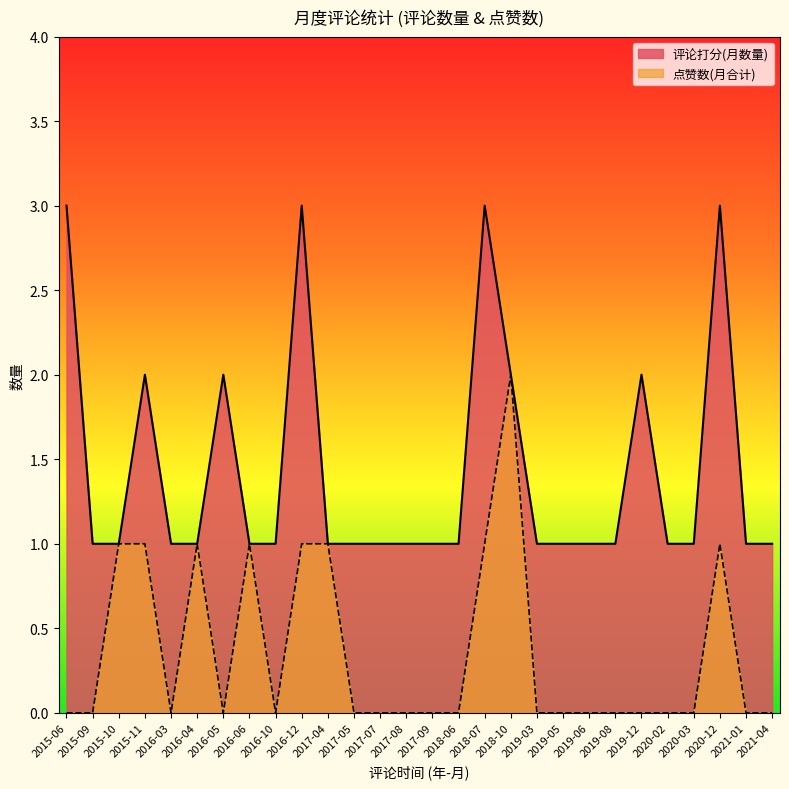

How many interior local valleys does the 点赞数 series have?

6